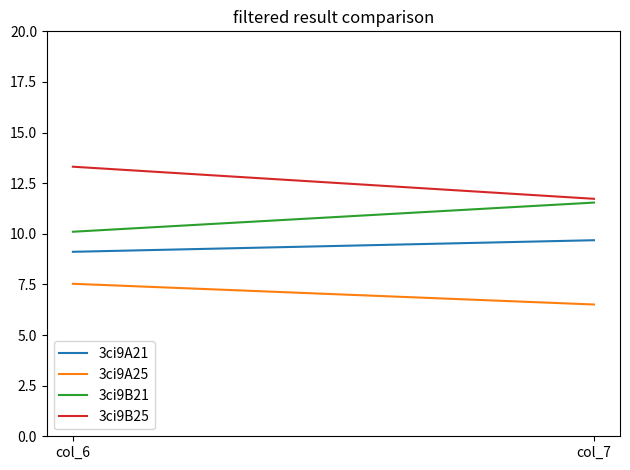

How many series are shown in this chart?

4